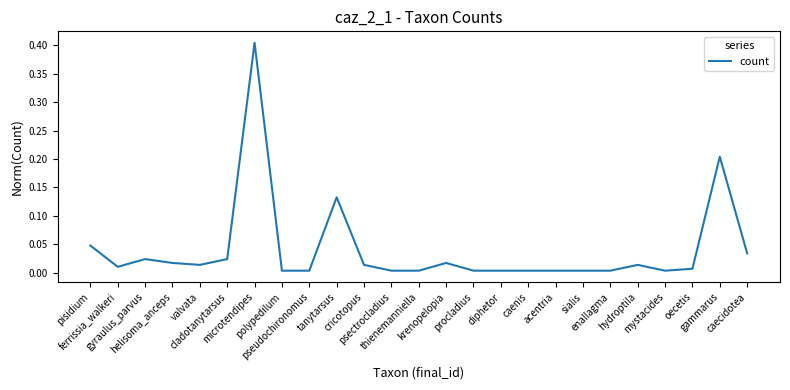

Reading left to right, what are all the values shown in this chart?

pisidium=0.0	ferrissia_walkeri=0.0	gyraulus_parvus=0.0	helisoma_anceps=0.0	valvata=0.0	cladotanytarsus=0.0	microtendipes=0.4	polypedilum=0.0	pseudochironomus=0.0	tanytarsus=0.1	cricotopus=0.0	psectrocladius=0.0	thienemanniella=0.0	krenopelopia=0.0	procladius=0.0	diphetor=0.0	caenis=0.0	acentria=0.0	sialis=0.0	enallagma=0.0	hydroptila=0.0	mystacides=0.0	oecetis=0.0	gammarus=0.2	caecidotea=0.0